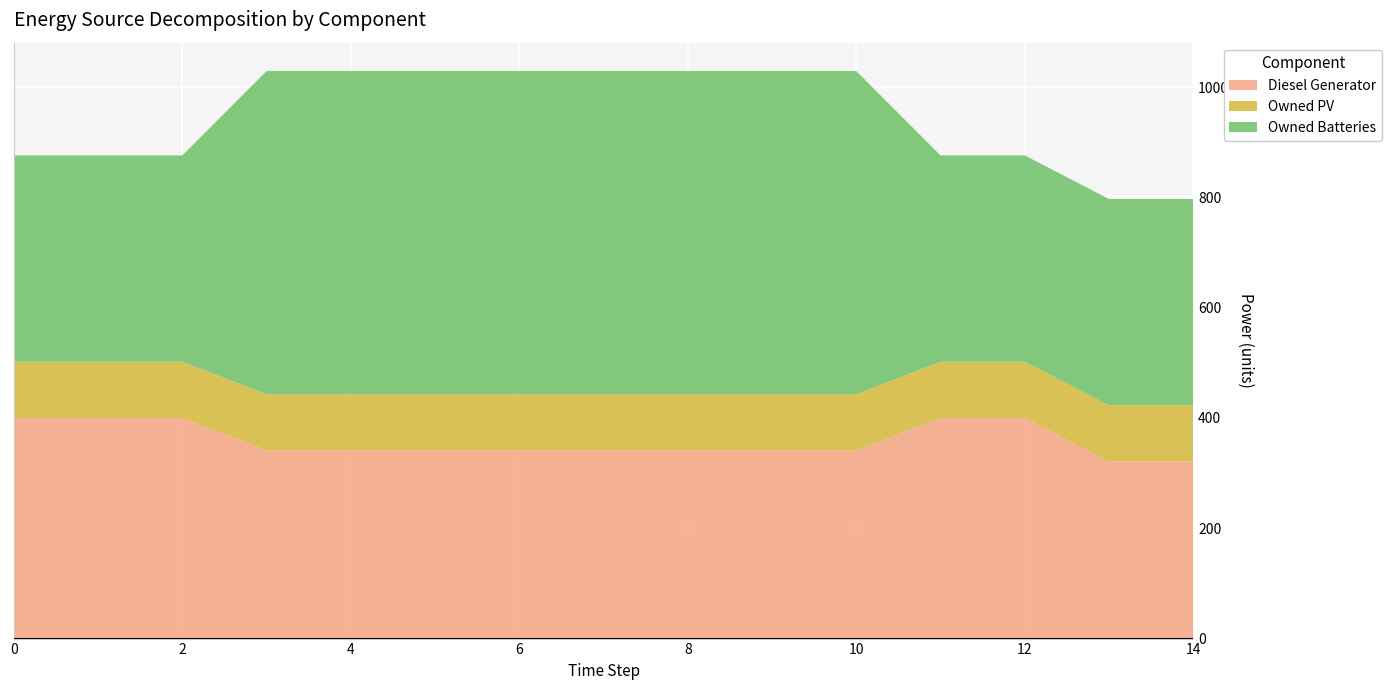

Reading left to right, extract all data points from this chart.

Diesel Generator: 0=400	1=400	2=400	3=341	4=341	5=341	6=341	7=341	8=341	9=341	10=341	11=400	12=400	13=321	14=321
Owned PV: 0=102	1=102	2=102	3=102	4=102	5=102	6=102	7=102	8=102	9=102	10=102	11=102	12=102	13=102	14=102
Owned Batteries: 0=374	1=374	2=374	3=586	4=586	5=586	6=586	7=586	8=586	9=586	10=586	11=374	12=374	13=374	14=374